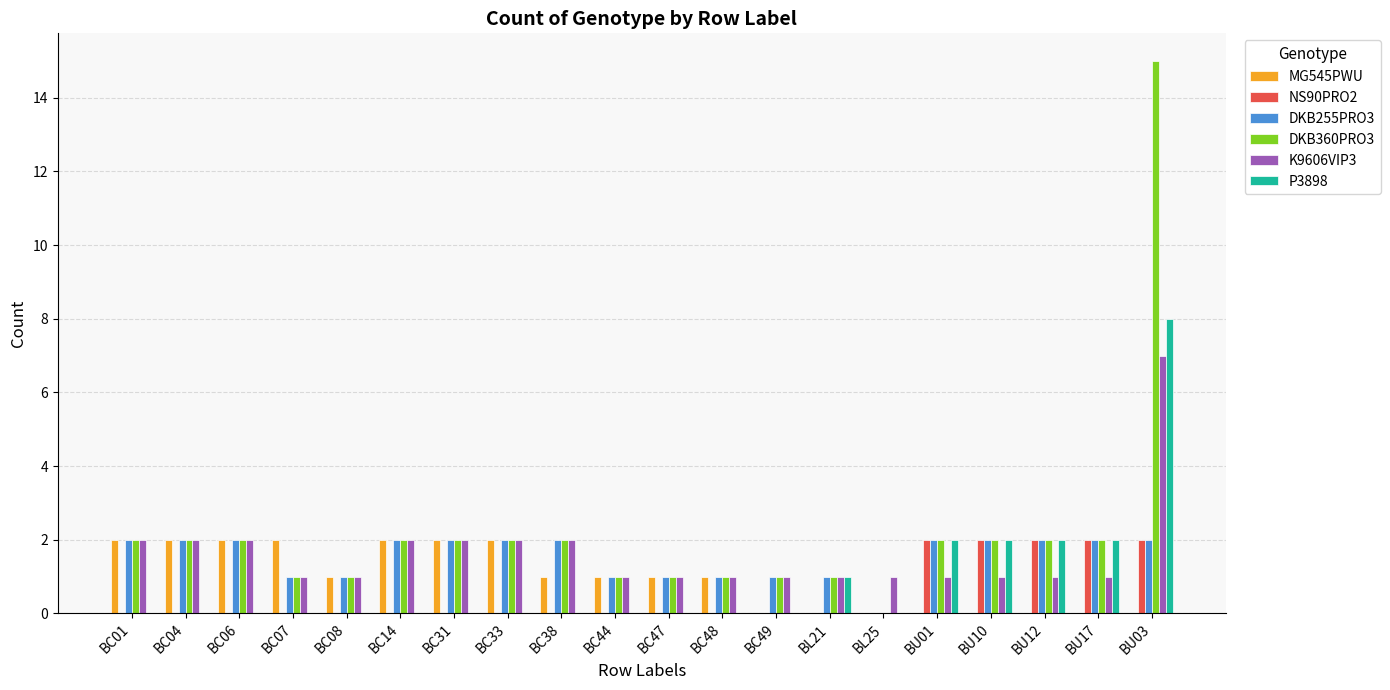

The MG545PWU series shows -1 at BU12. True or false?

False